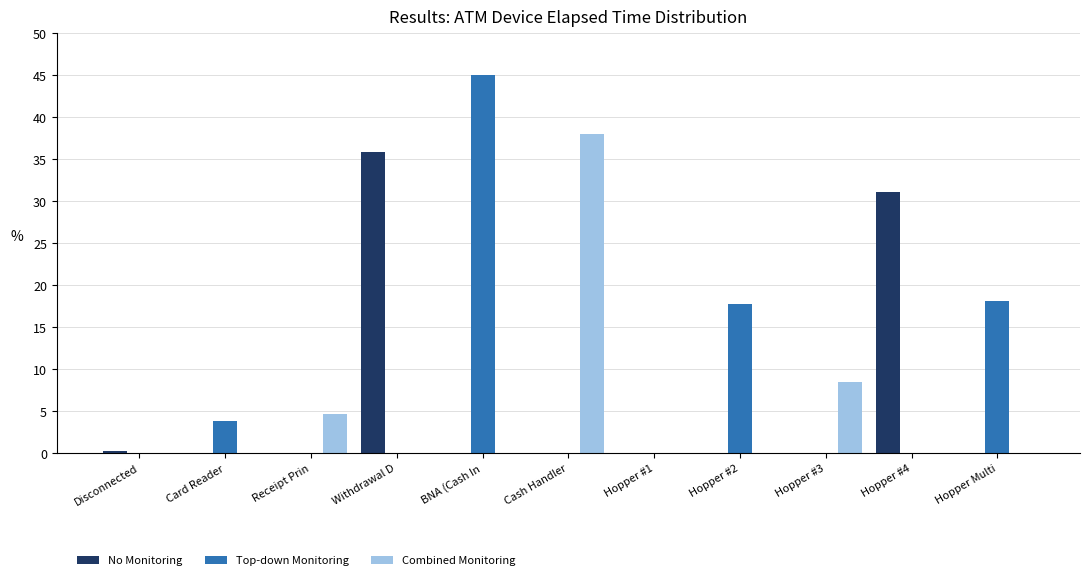

Is it true that Top-down Monitoring equals 0.0 at Receipt Prin?

True